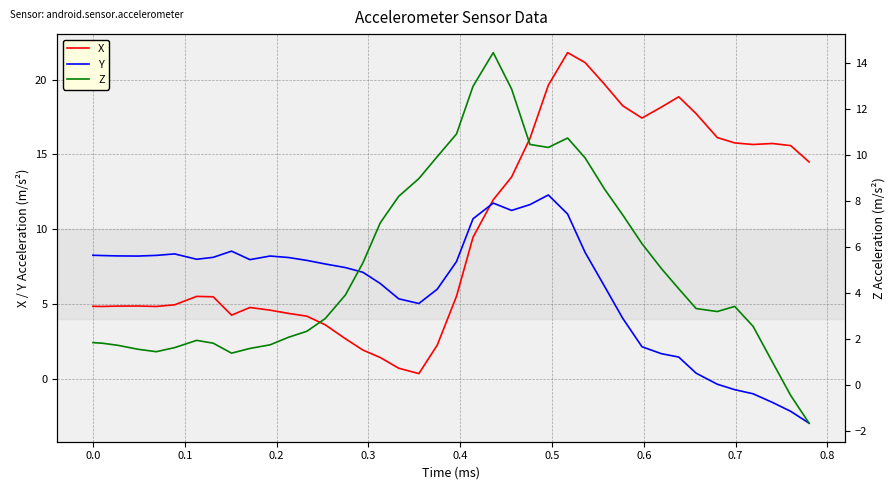

List the series in order of their peak value, highest first.

X, Z, Y